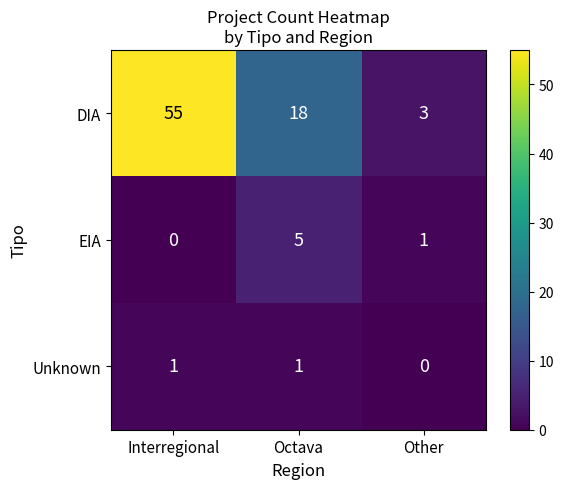

At Other, list the series in order from smallest to largest.

Unknown, EIA, DIA